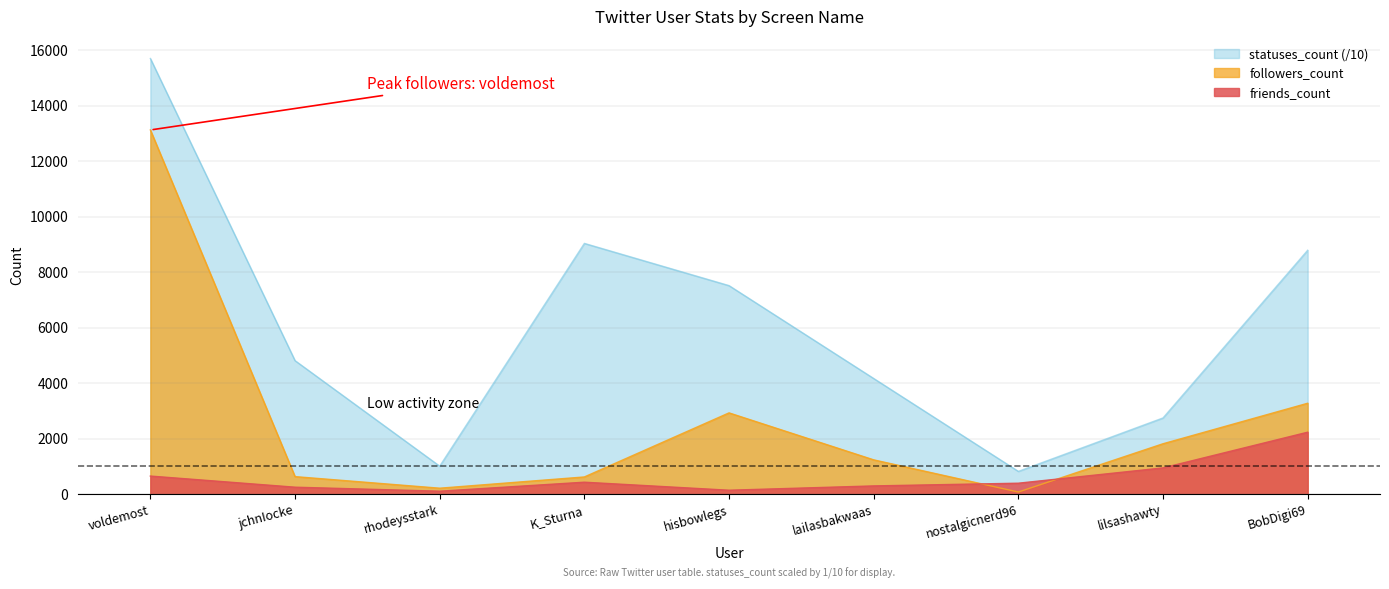

List the series in order of their overall mean, highest first.

statuses_count (/10), followers_count, friends_count